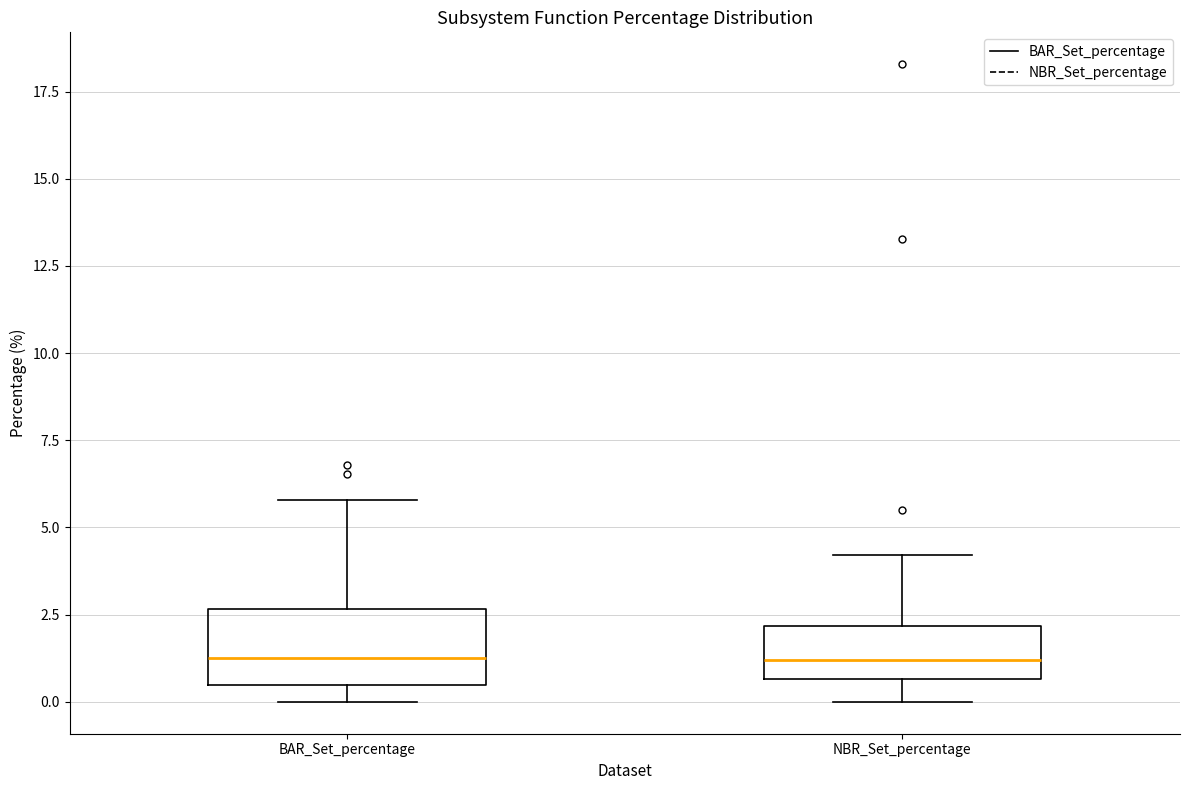

Which box is the tallest, from its lower edge to its upper edge?

BAR_Set_percentage